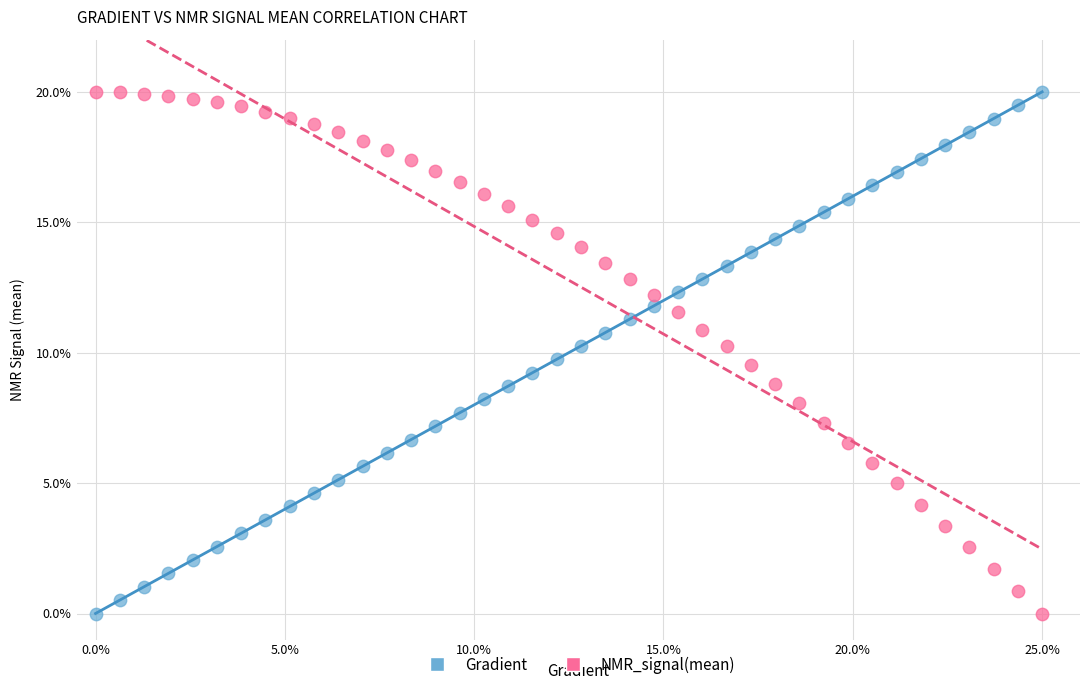

What is the X range (max minus min) for the scatter plot?

25.0